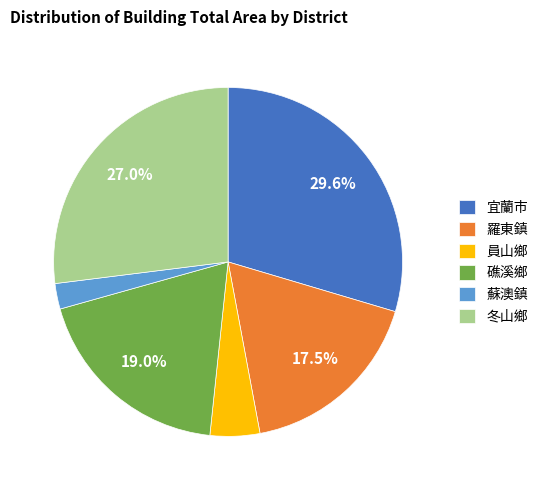

To the nearest percent, what is the average slice percentage?

17%